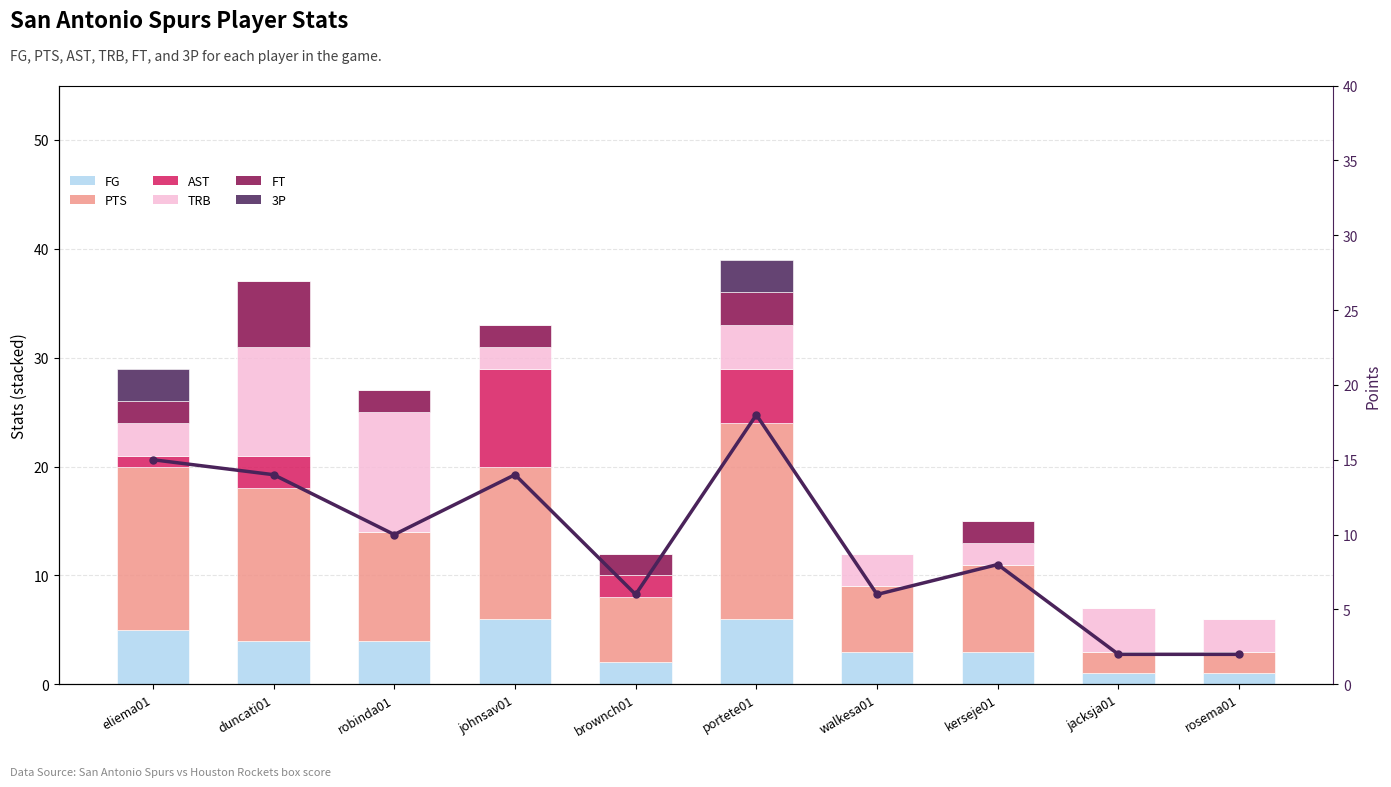

Read the PTS value at portete01, to the nearest 10.

20